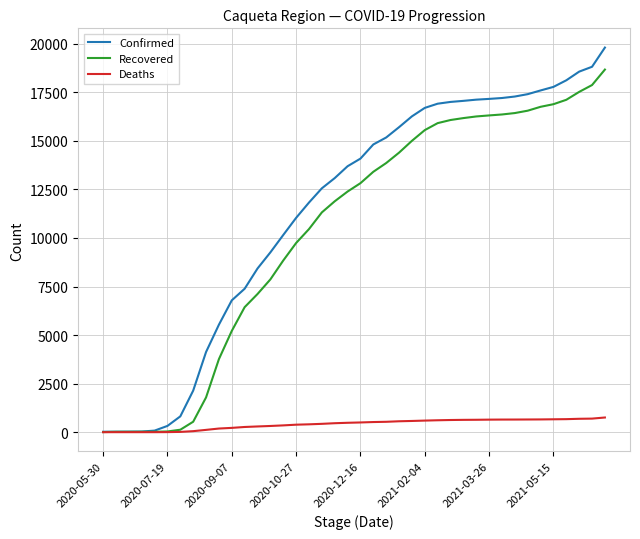

What is the maximum value shown in the chart?

19804